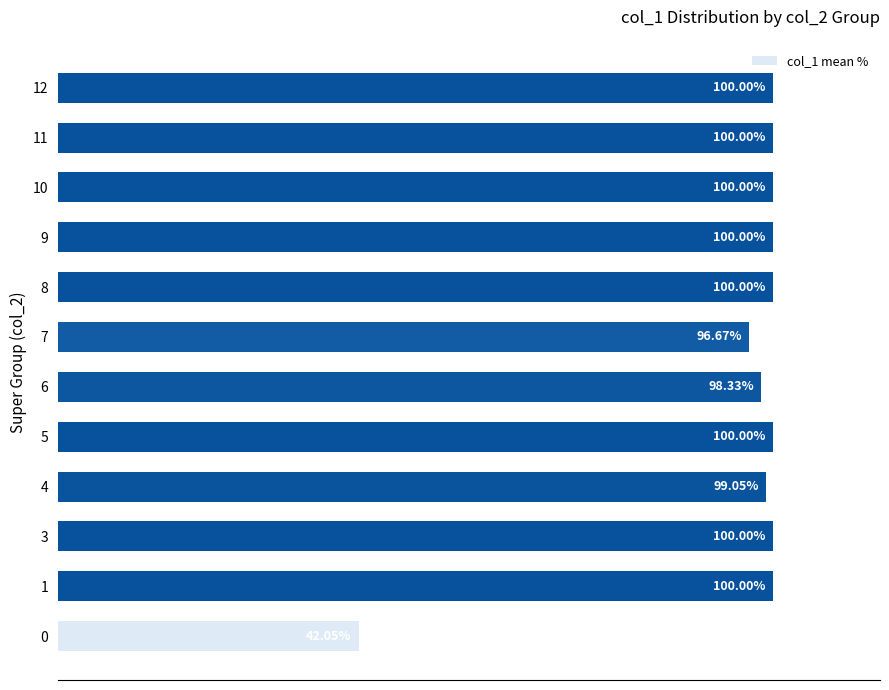

Are the bars horizontal?

Yes